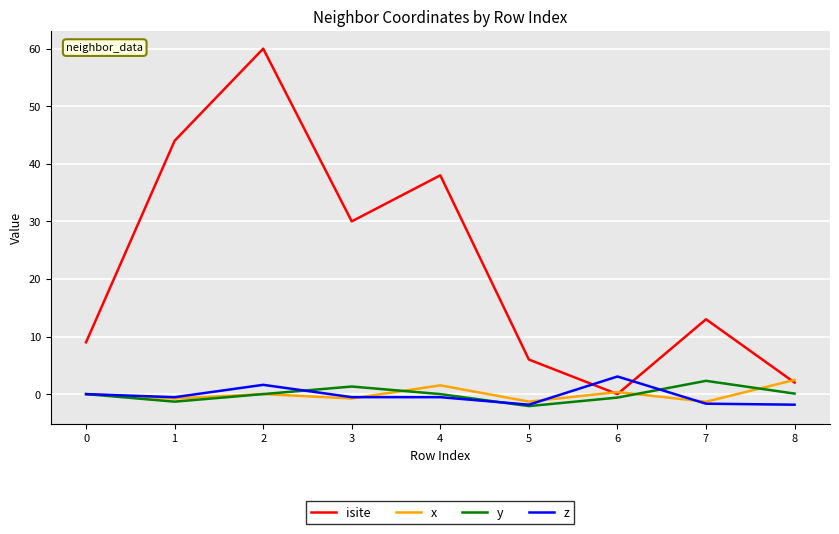

At which category is the sum across all series the highest?

2